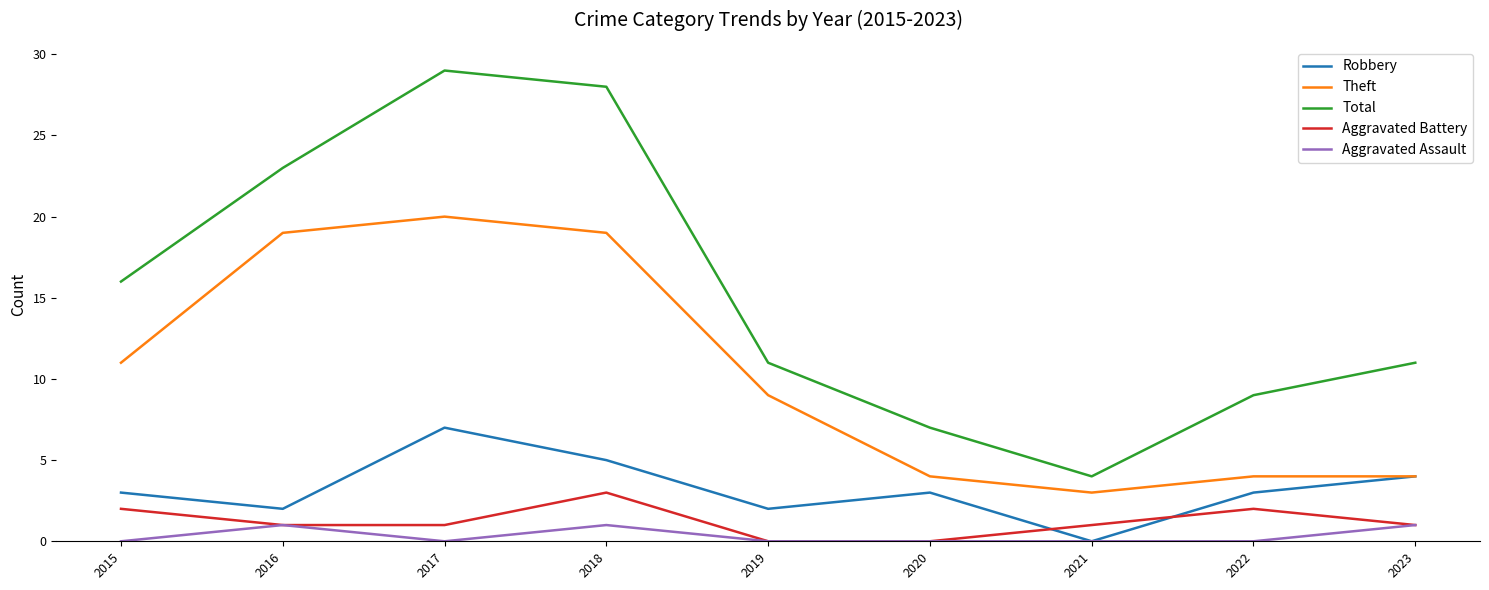

Rank the series at 2022 from highest to lowest value.

Total, Theft, Robbery, Aggravated Battery, Aggravated Assault